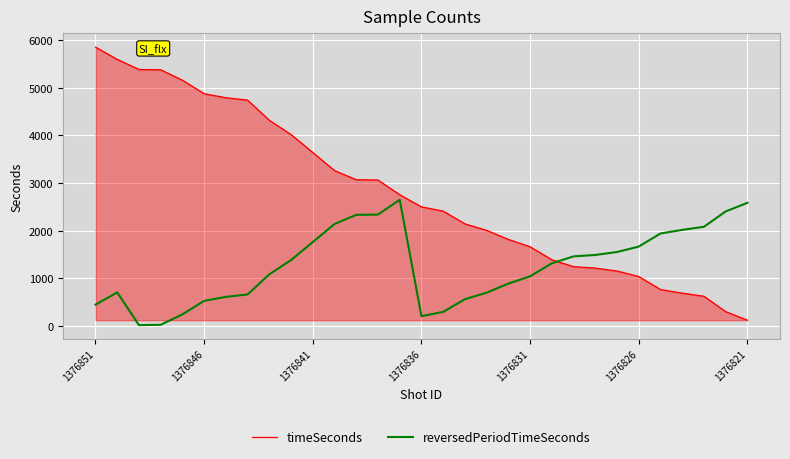

What is the difference between the maximum and minimum values in the reversedPeriodTimeSeconds series?

2634